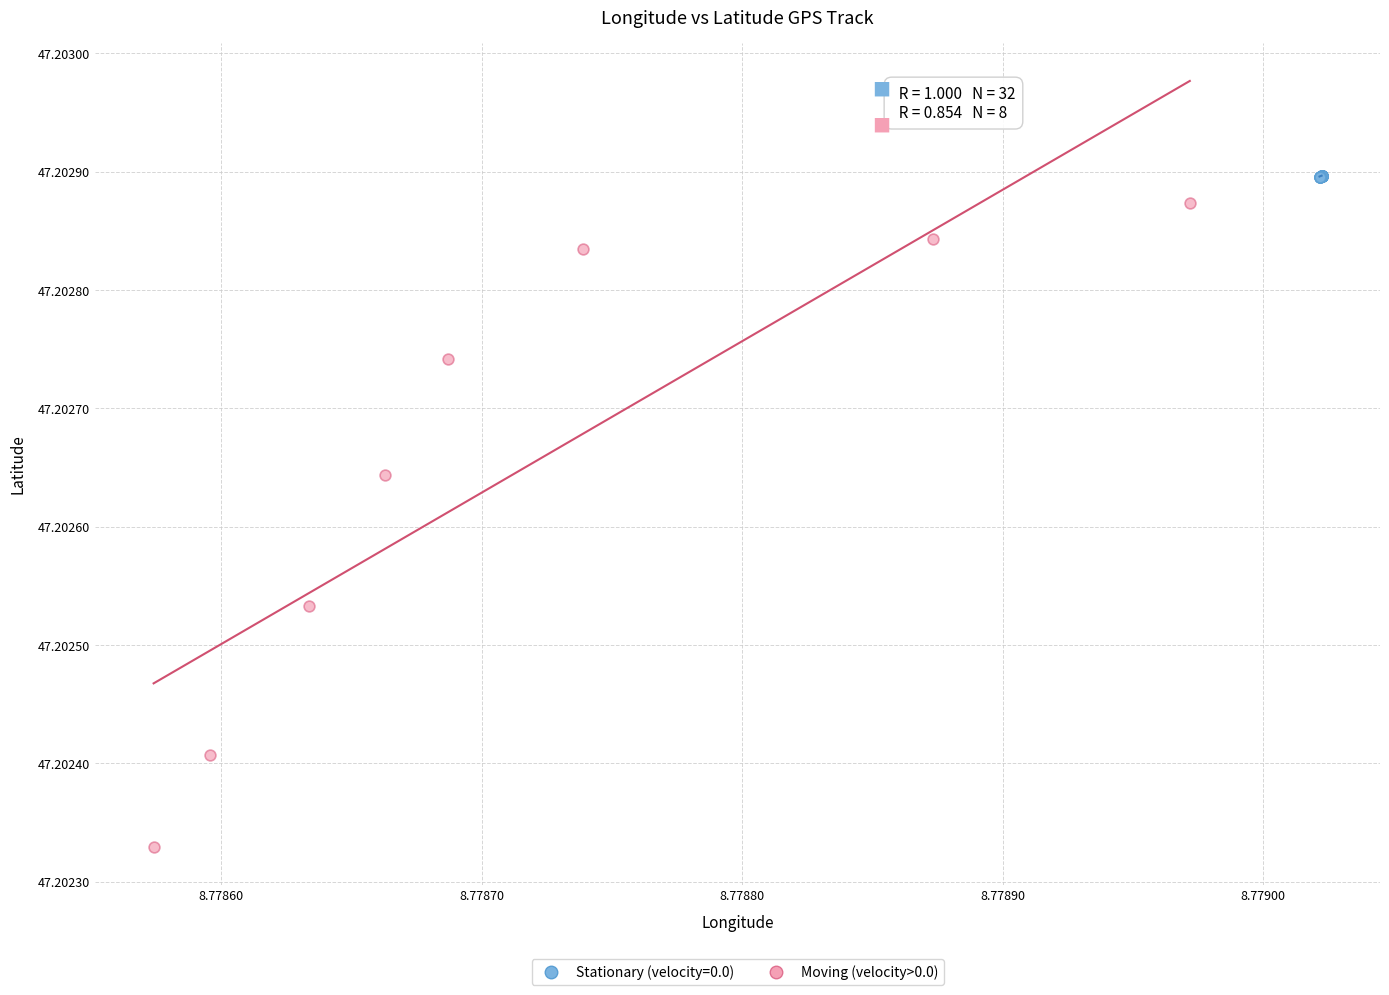

Which series has the largest Y range (max minus min)?

Moving (velocity>0.0)